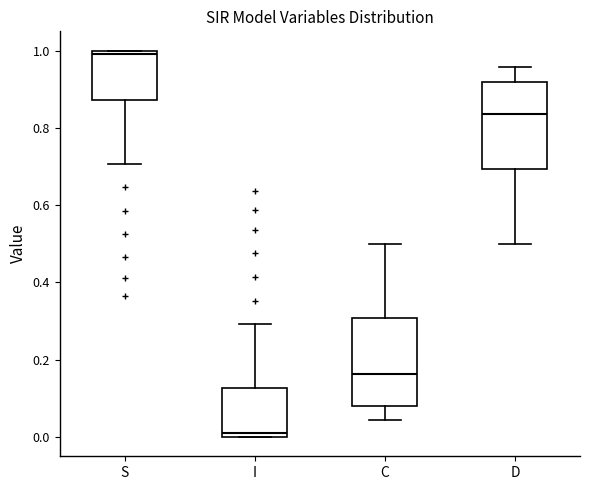

Where does the upper whisker of the box for C end on the y-axis? The values are not printed on the chart, so give them approximately, as read against the axis.

0.50